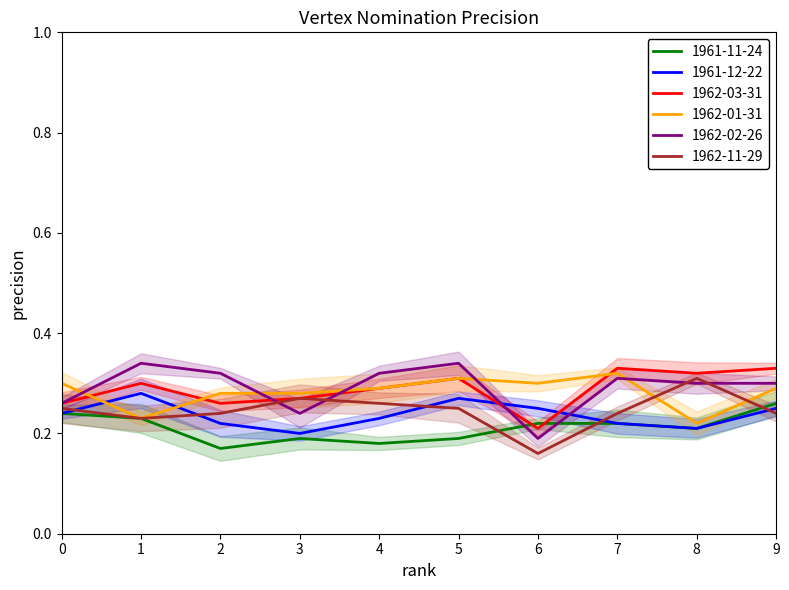

Between 3 and 8, which series saw the biggest shift?

1962-02-26